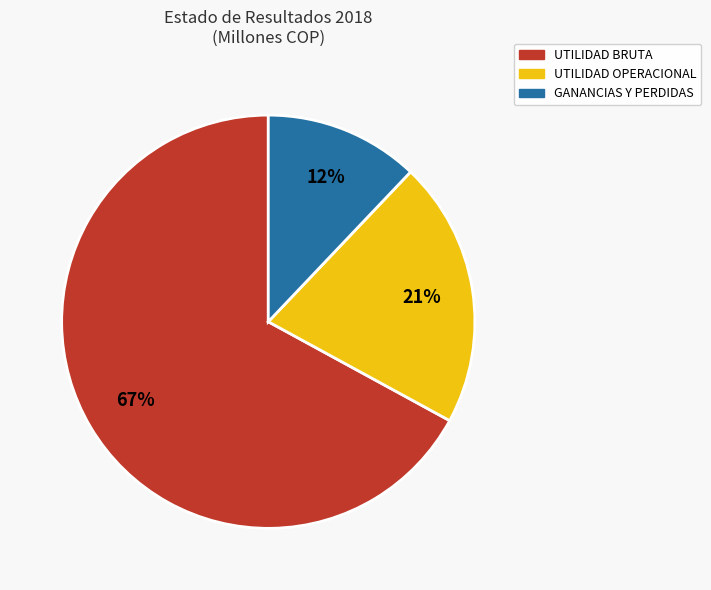

What is the largest slice in the pie chart?

UTILIDAD BRUTA